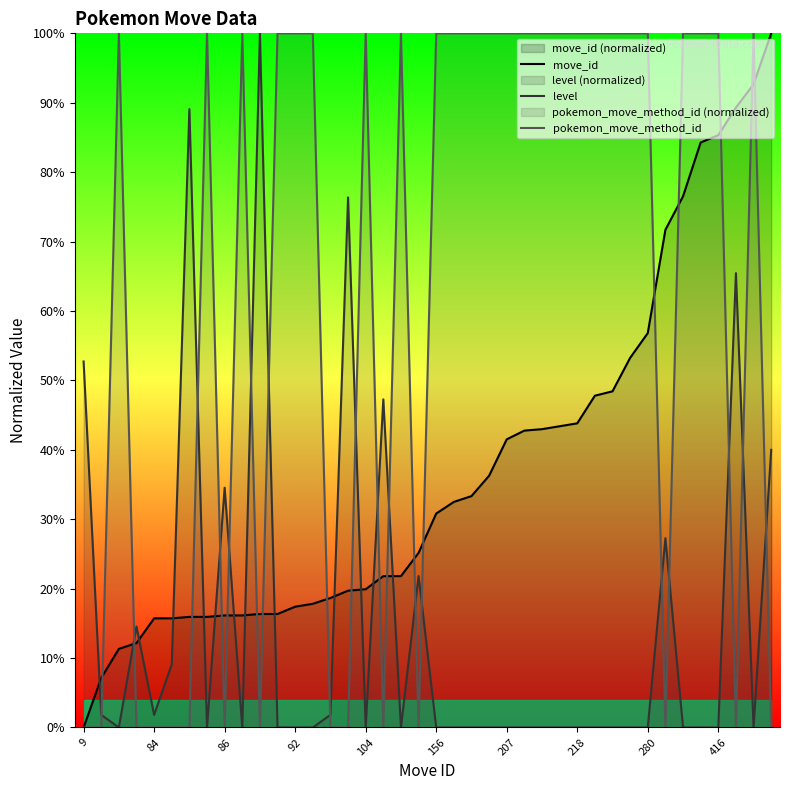

True or false: pokemon_move_method_id has a value of 100.0 at 156.

True